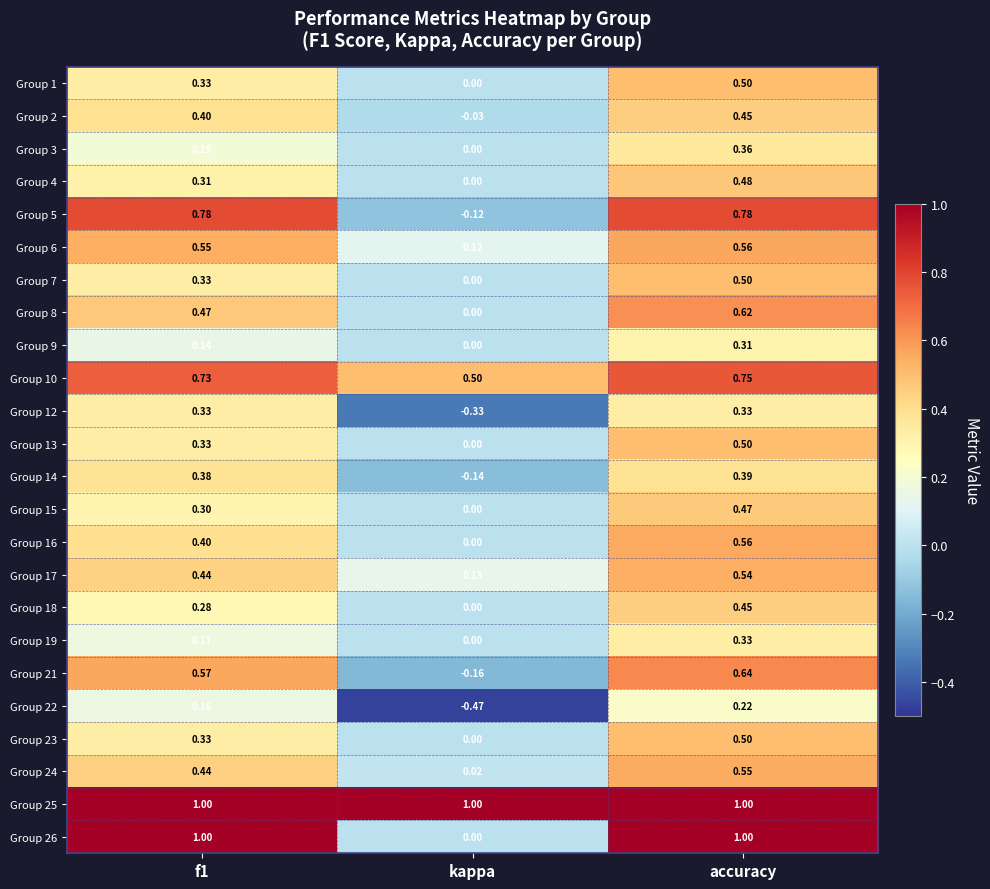

At which label does Group 10 reach its minimum?

kappa